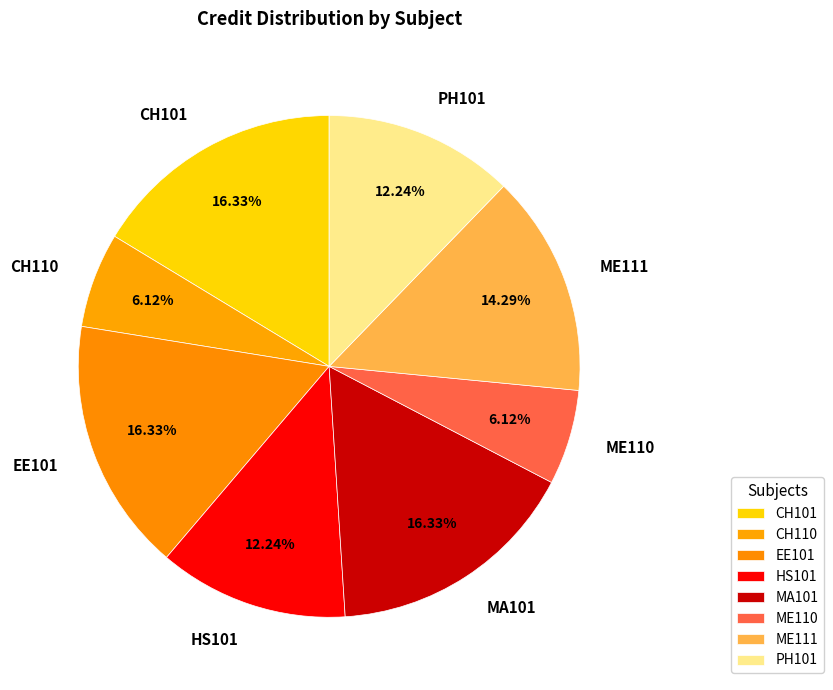

Is there any slice that represents more than half of the pie?

No